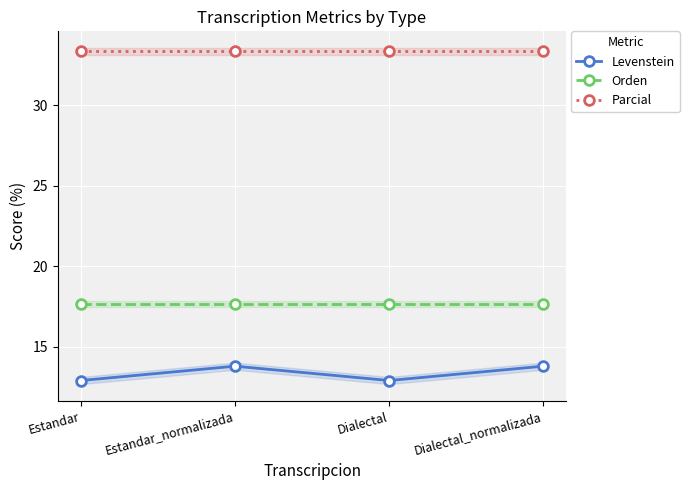

What is the label of the 3rd point from the right?

Estandar_normalizada